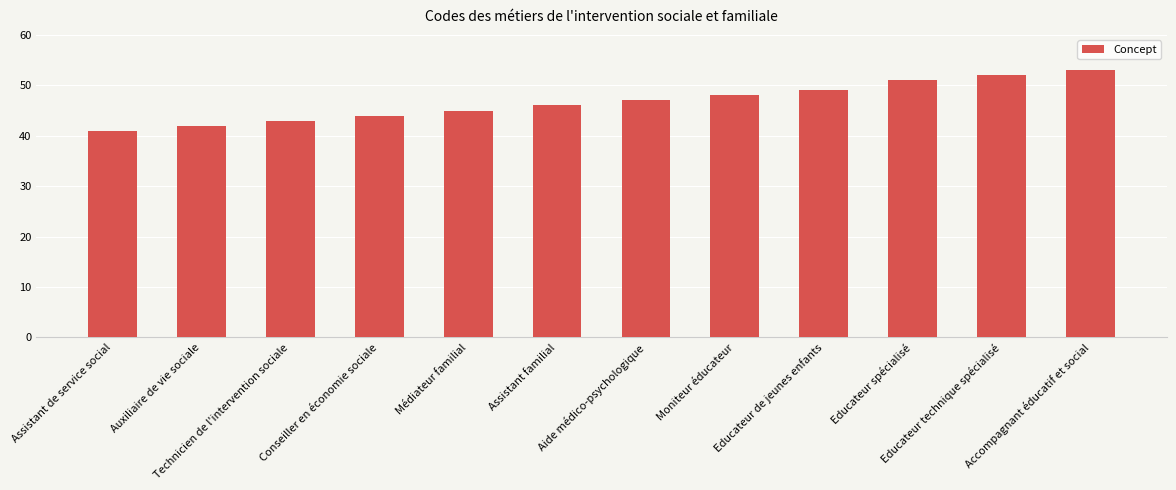

What is the ratio of the value at Technicien de l'intervention sociale to the value at Médiateur familial?

1.0